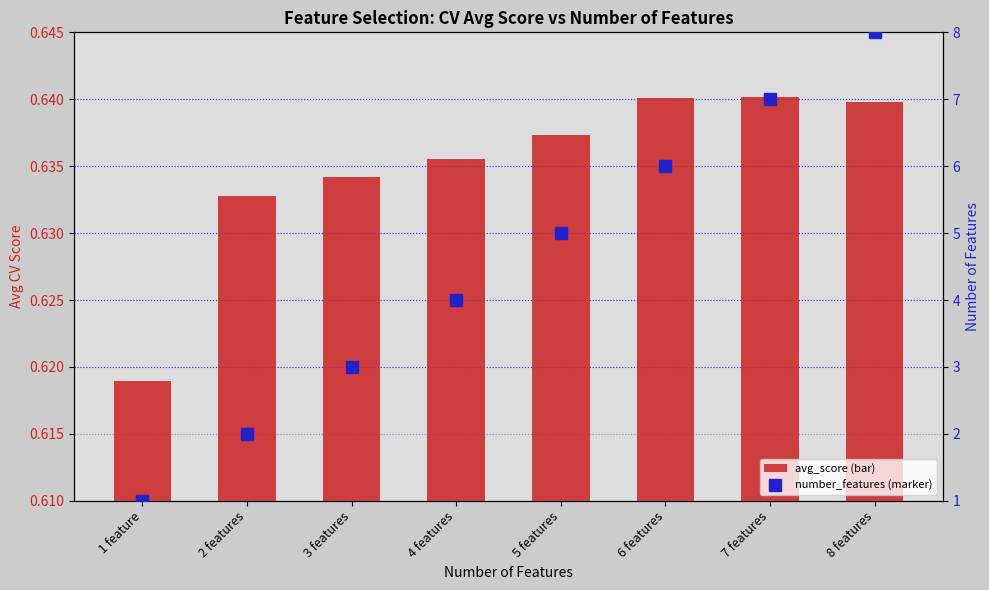

How many data points in number_features are above 5?

3